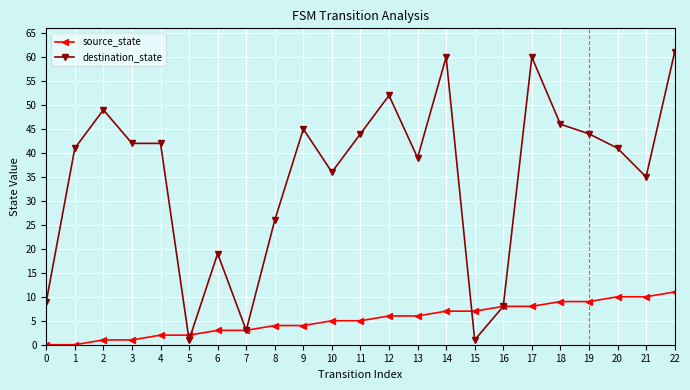

Does the chart display data point markers on the line(s)?

Yes